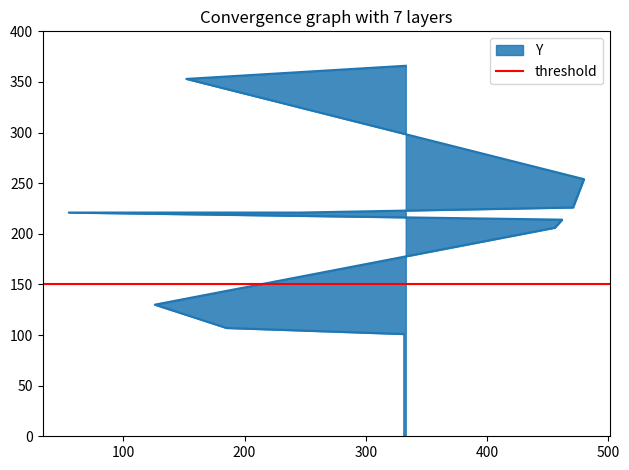

The value at 471 is 403. True or false?

False